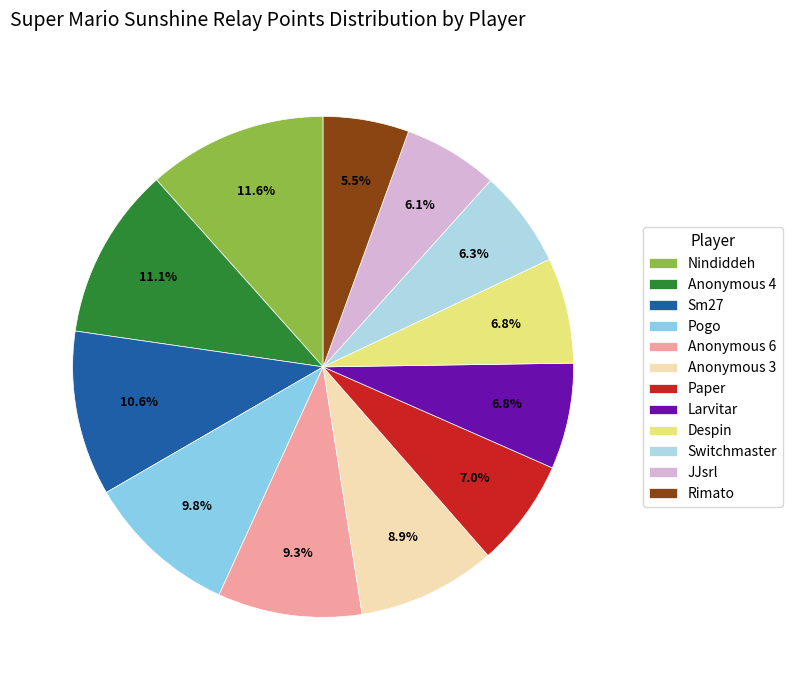

Is it true that Nindiddeh is 17% of the pie?

False